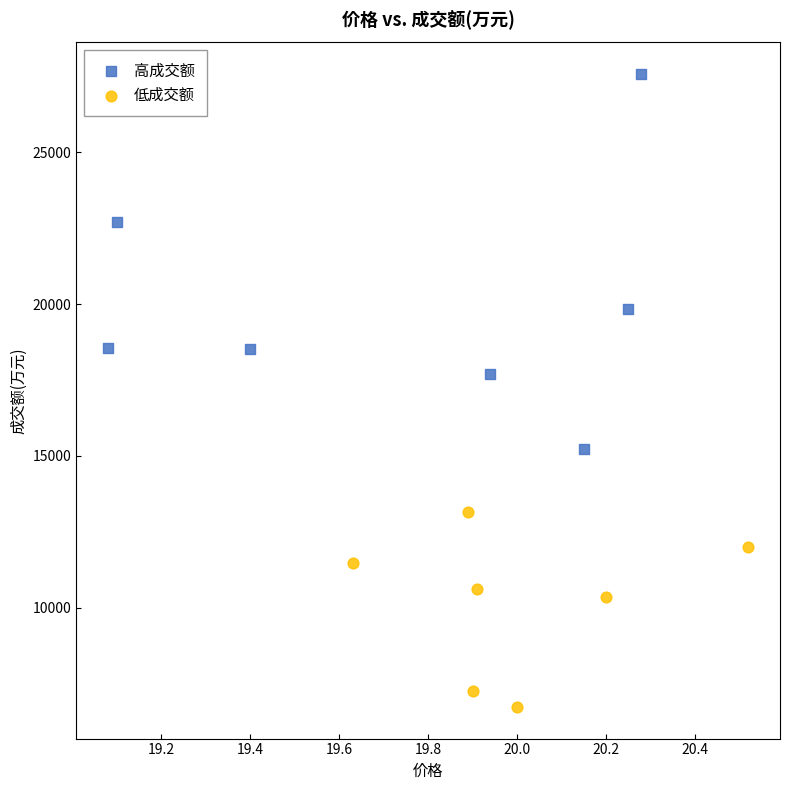

Which series reaches the minimum Y coordinate?

低成交额